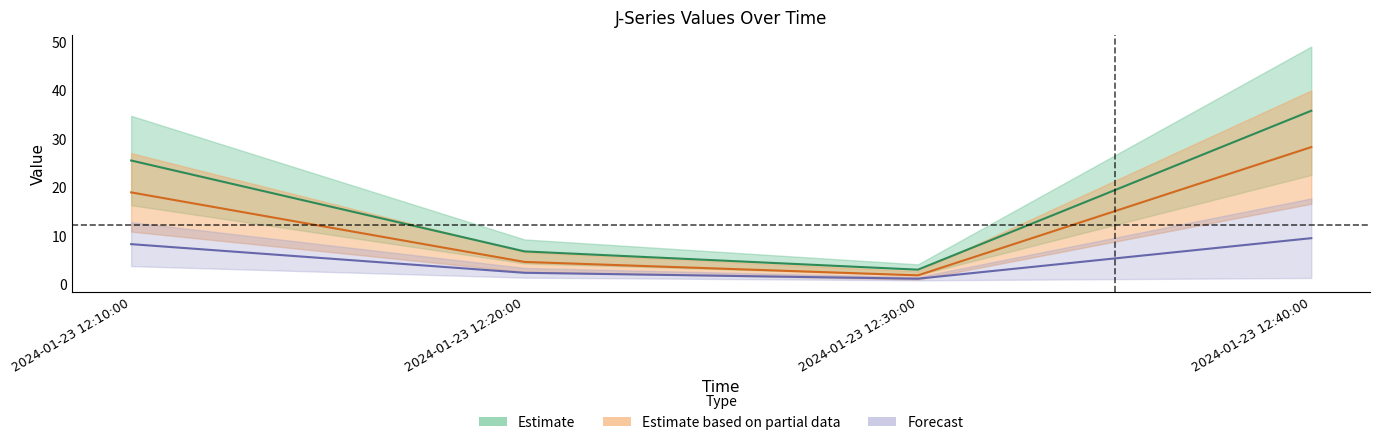

Which category has the highest value across all series?

2024-01-23 12:40:00